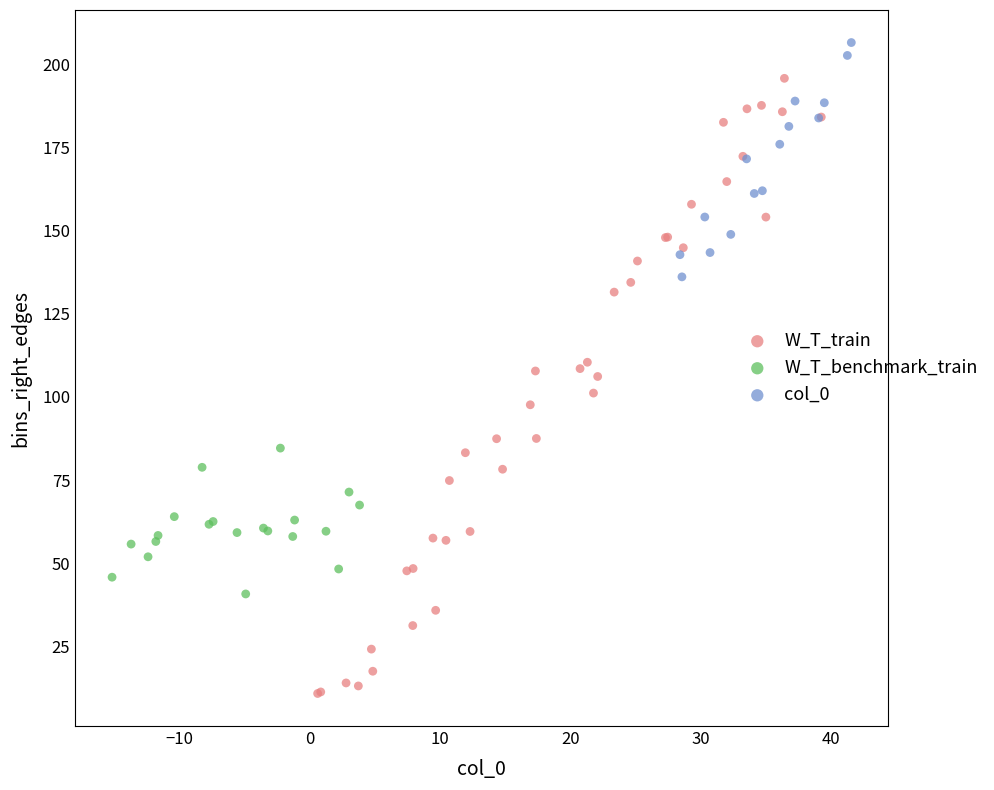

Which series reaches the minimum Y coordinate?

W_T_train